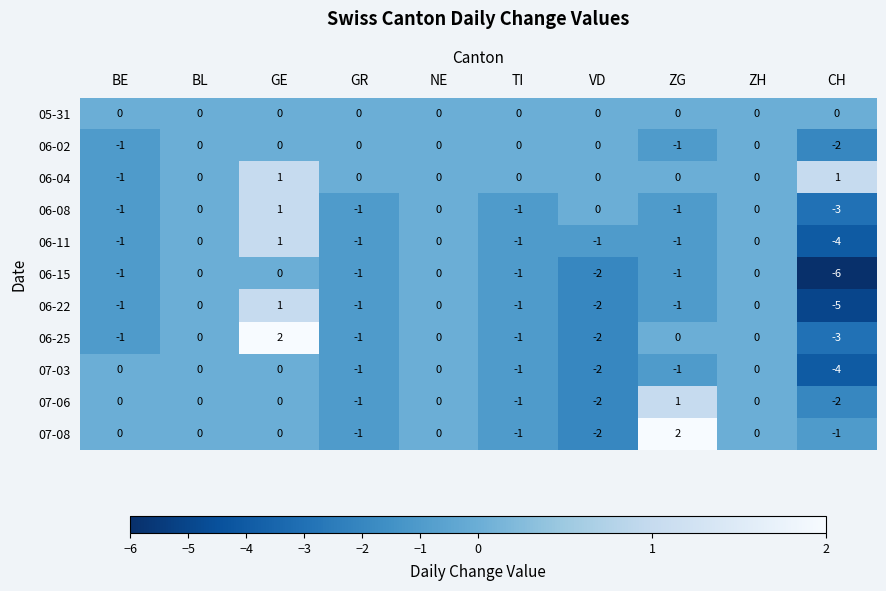

Which series has the largest total across all categories?

06-04